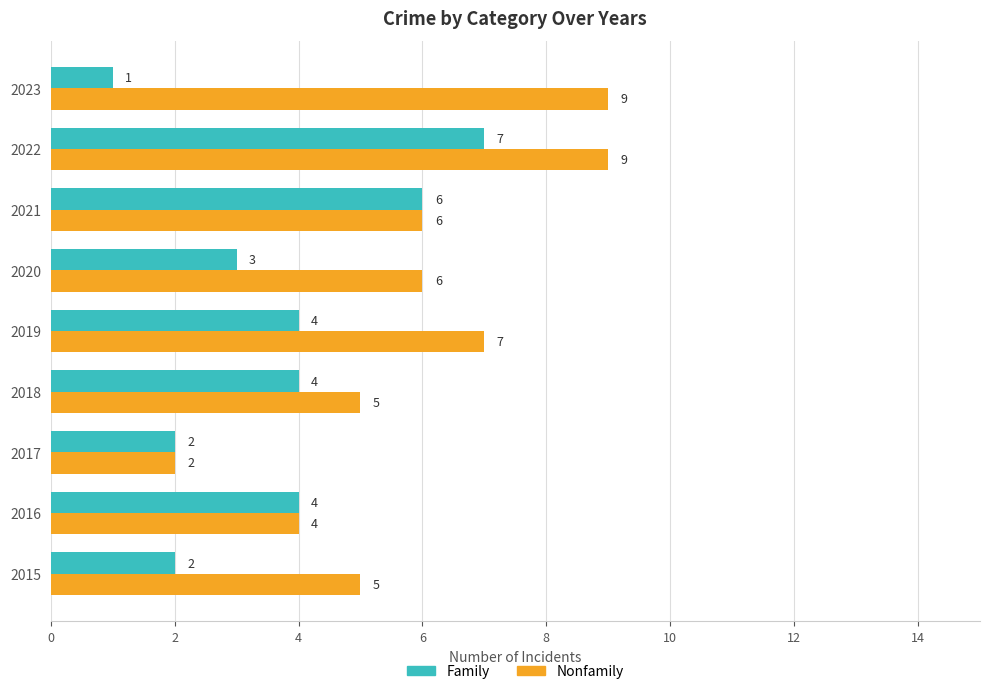

How many data points in Nonfamily are less than 6?

4